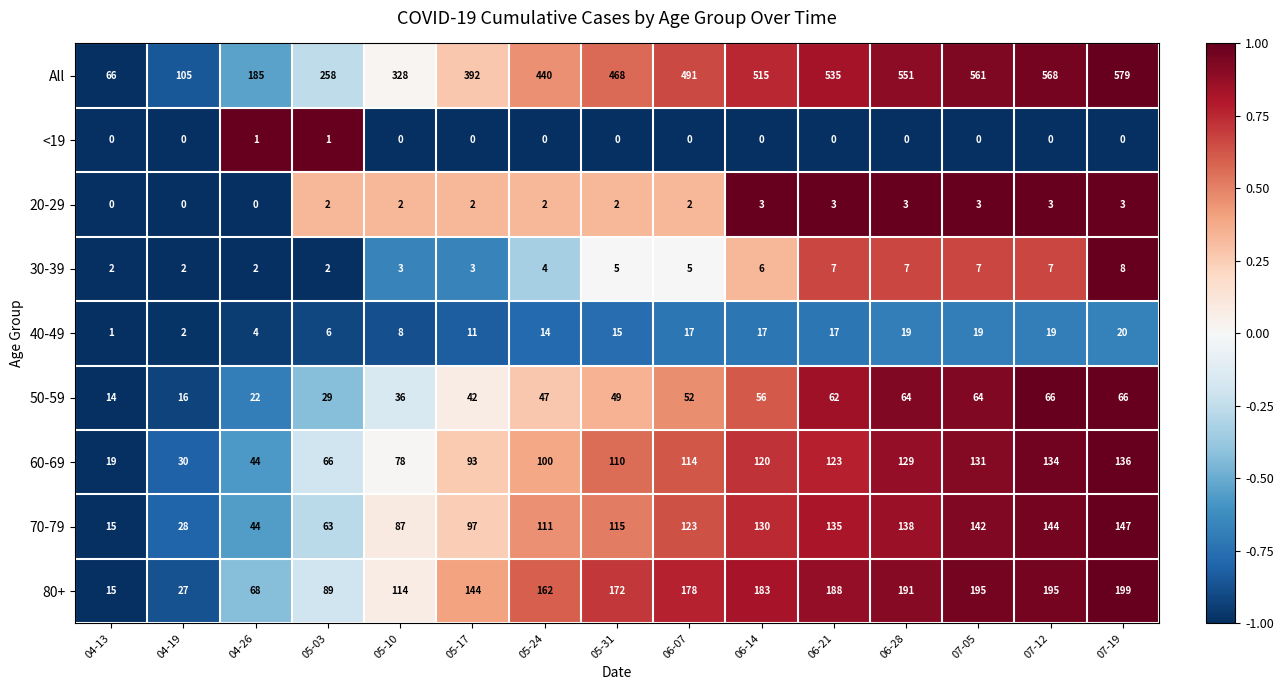

At which category is the sum across all series the highest?

07-19